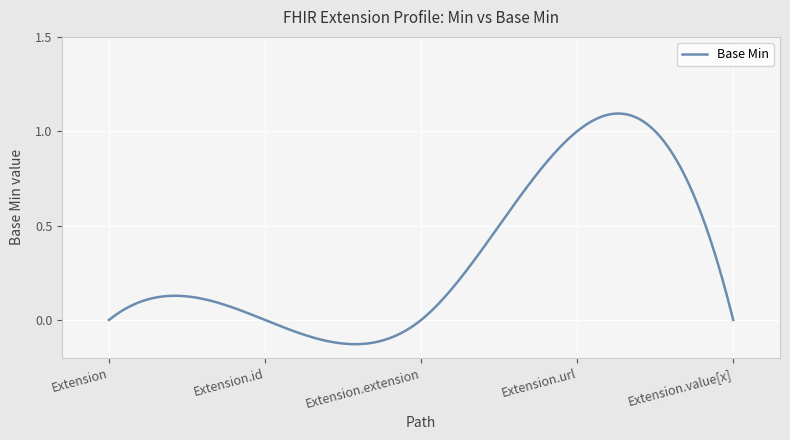

How many lines are shown in the chart?

1